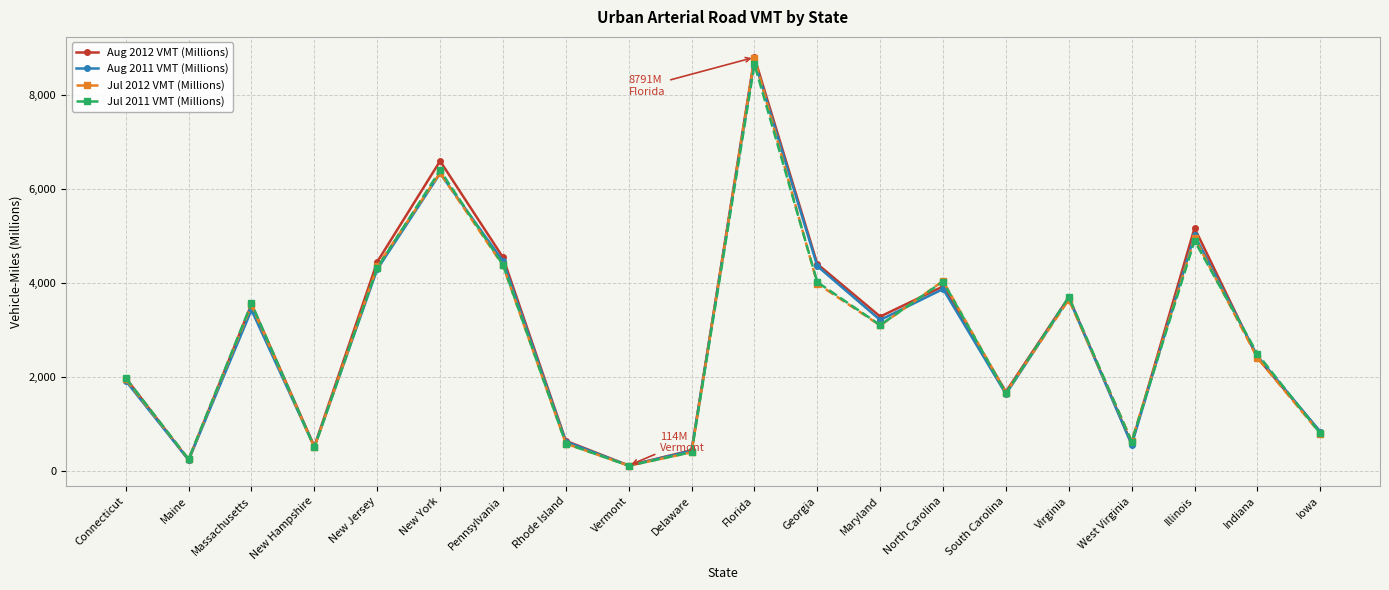

Count the number of categories in the chart.

20